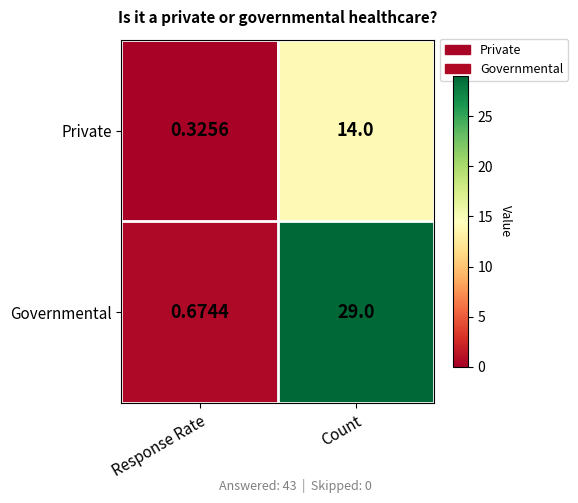

Where is Governmental nearest to the value 14?

Response Rate